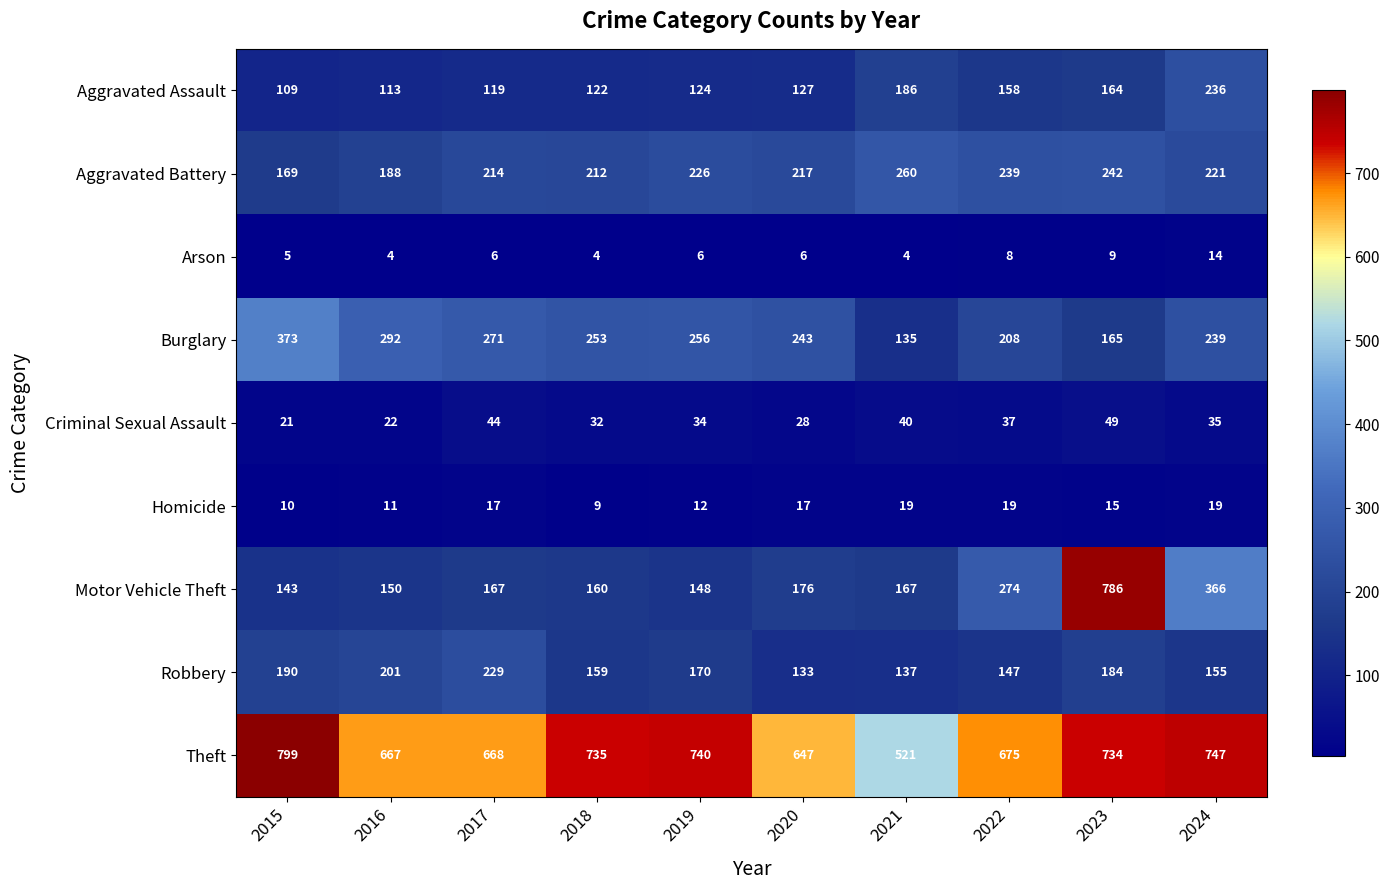

True or false: Robbery has a value of 290 at 2015.

False